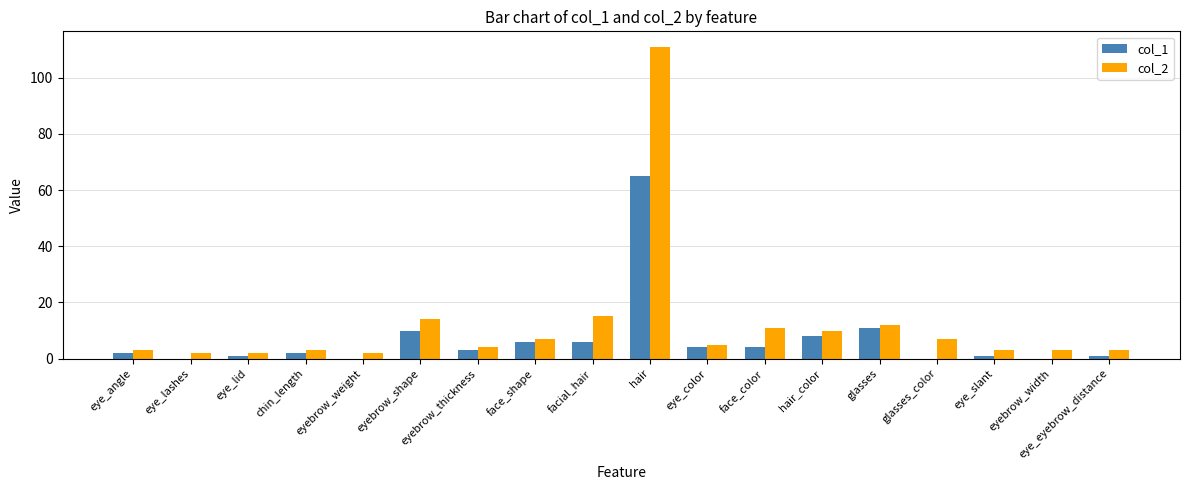

At which category is the sum across all series the highest?

hair